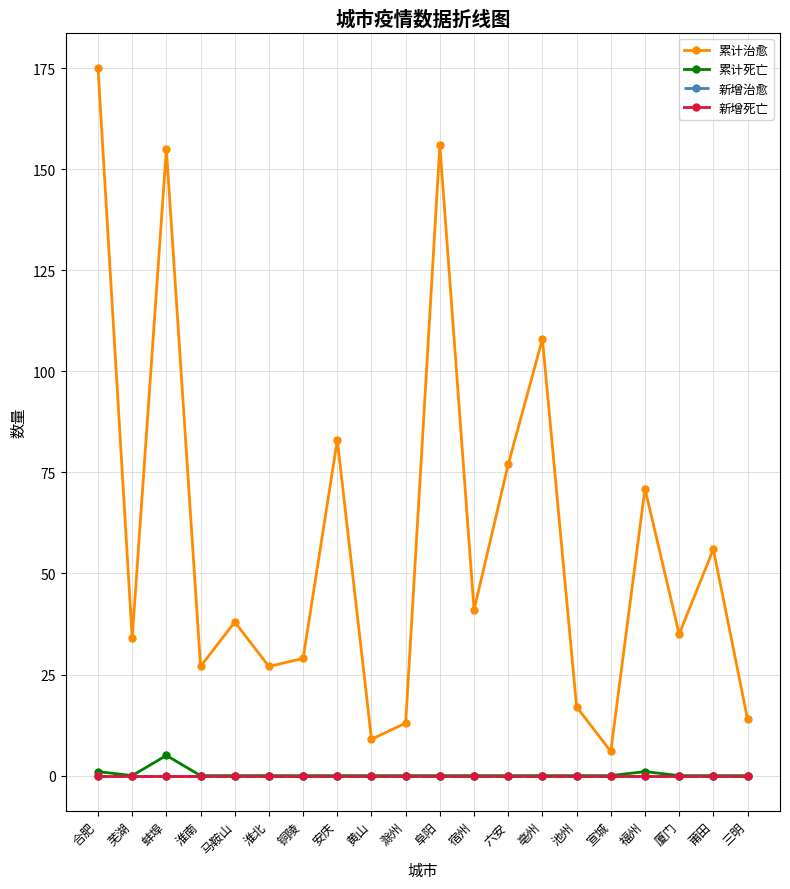

True or false: 累计治愈 and 累计死亡 intersect in this chart.

False